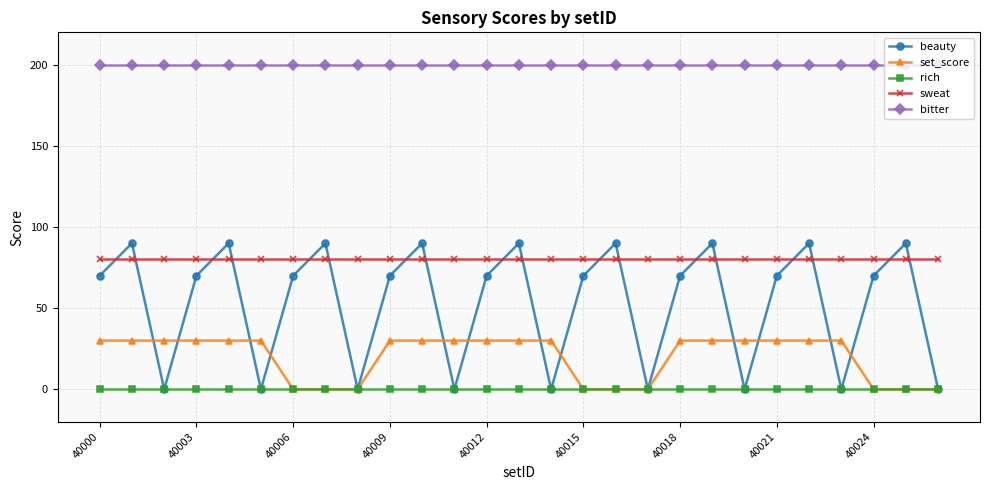

What is the greatest value displayed?

200